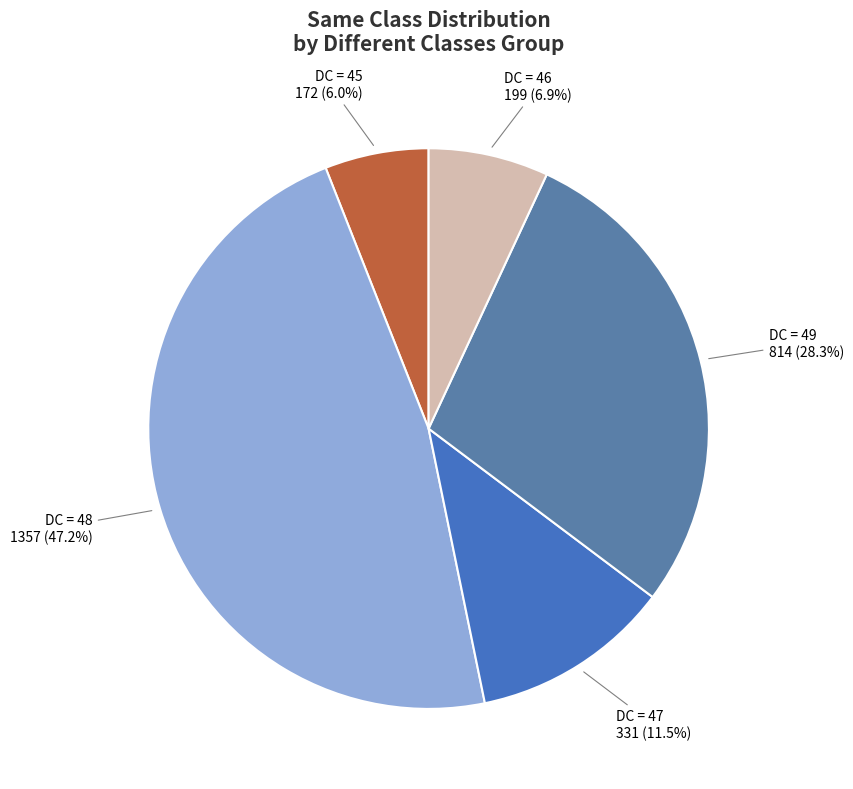

Count the number of slices in the pie.

5